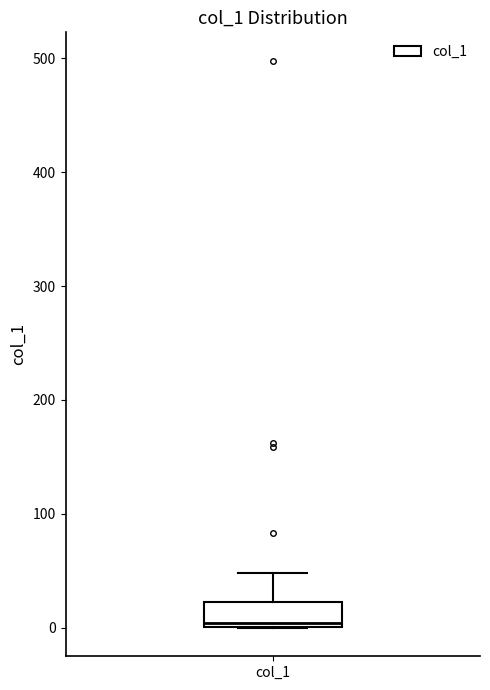

Read this box plot against the y-axis: the position of the median line, the range covered by the box, and the ends of both whiskers. The values are not printed on the chart, so give them approximately, as read against the axis.

median 0 (just above the box's lower edge), box 0 to 20, whiskers 0 to 50